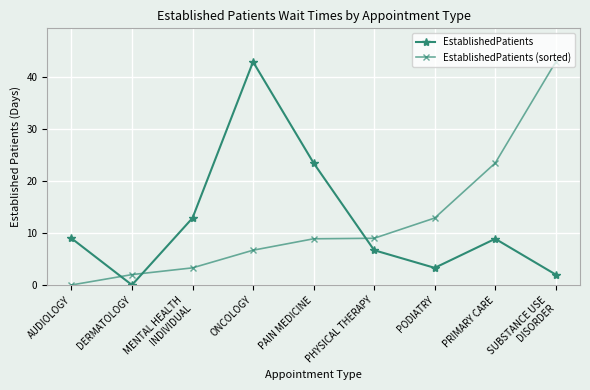

True or false: EstablishedPatients and EstablishedPatients (sorted) intersect in this chart.

True